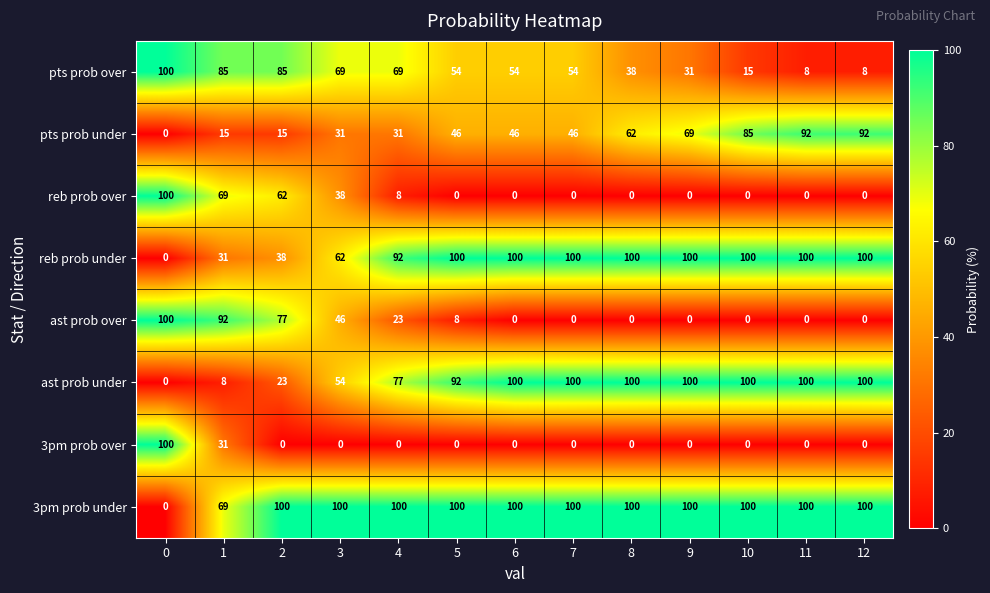

At how many categories does at least one series exceed 82?

13